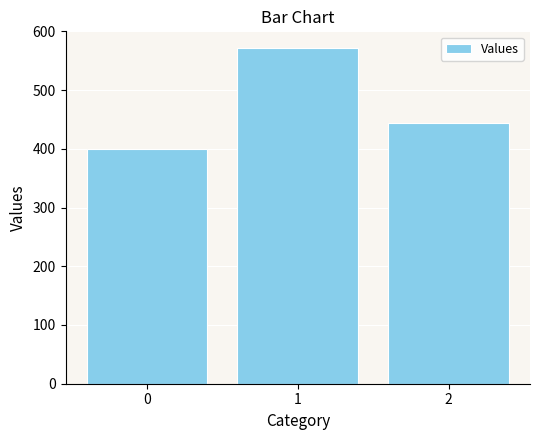

Reading left to right, what are all the values shown in this chart?

0=400.0	1=571.4	2=444.4